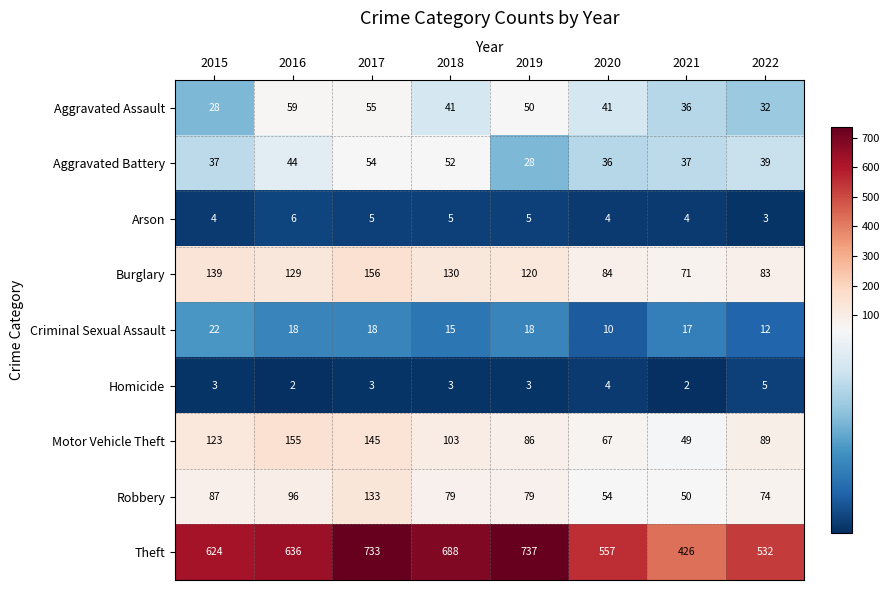

Read the Motor Vehicle Theft value at 2017.

145